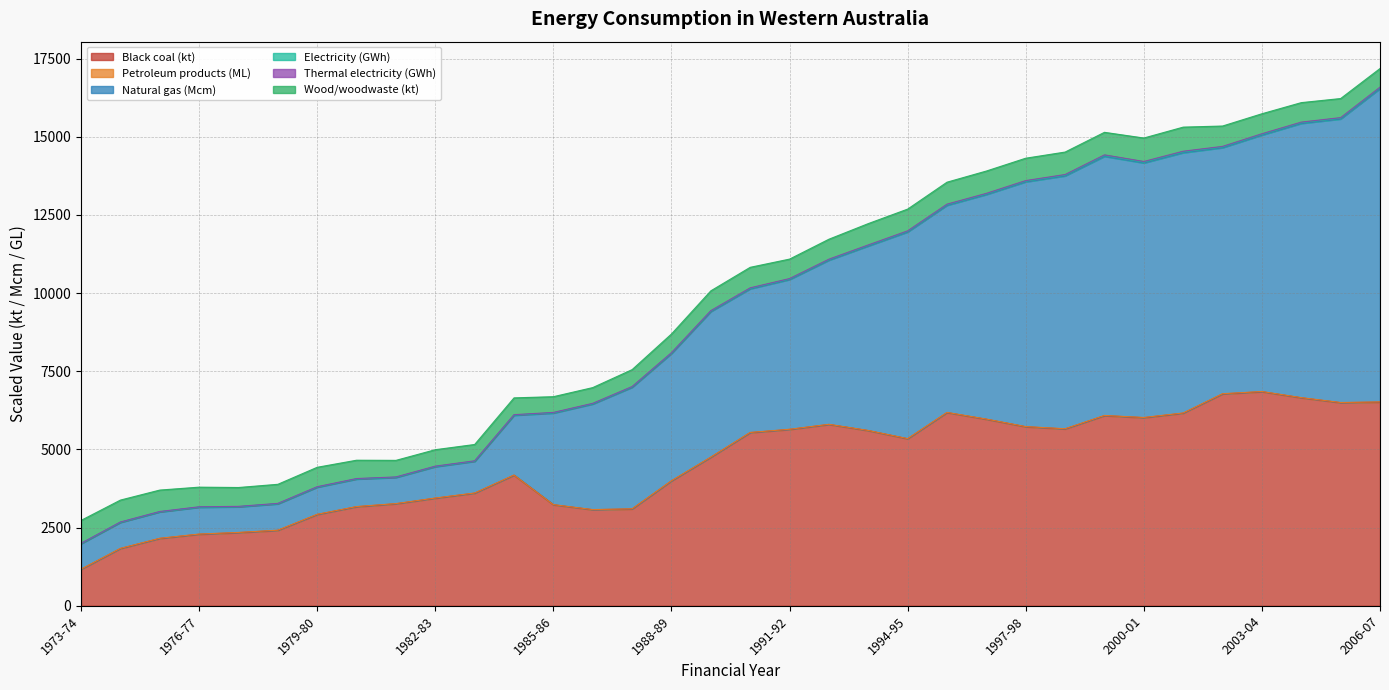

What is the highest value of the Black coal (kt) series?

6845.6